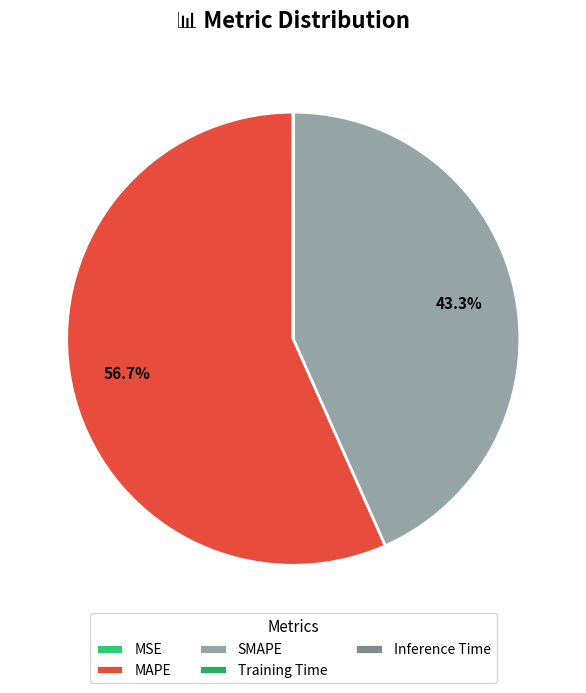

To the nearest percent, what percentage of the pie is SMAPE?

43%